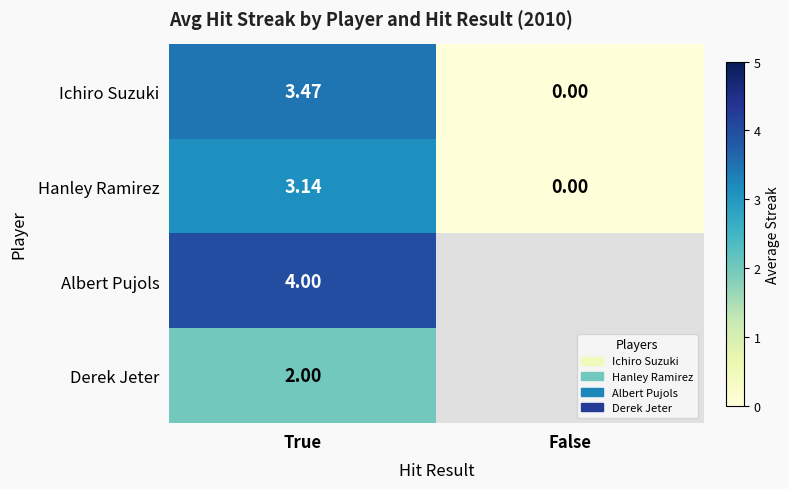

At how many categories does at least one series exceed 0?

1